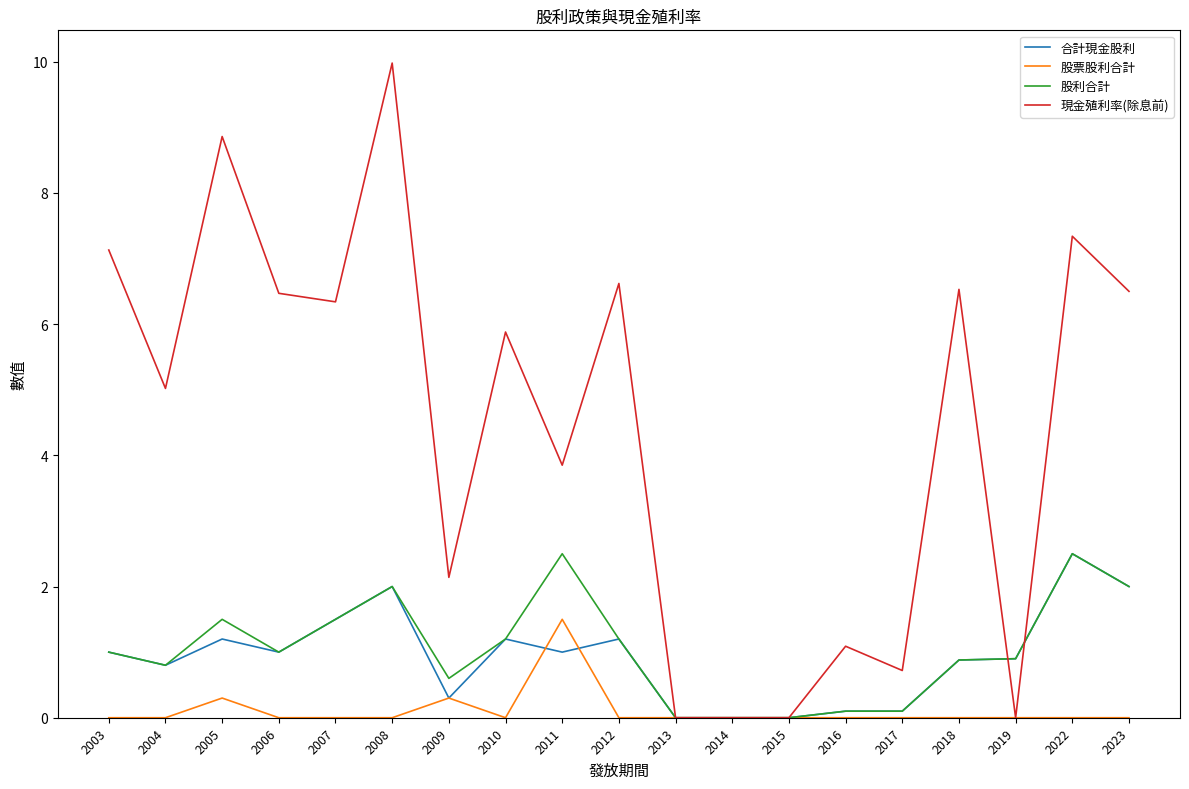

Reading left to right, list all the values displayed in this chart.

合計現金股利: 2003=1.0	2004=0.8	2005=1.2	2006=1.0	2007=1.5	2008=2.0	2009=0.3	2010=1.2	2011=1.0	2012=1.2	2013=0.0	2014=0.0	2015=0.0	2016=0.1	2017=0.1	2018=0.9	2019=0.9	2022=2.5	2023=2.0
股票股利合計: 2003=0.0	2004=0.0	2005=0.3	2006=0.0	2007=0.0	2008=0.0	2009=0.3	2010=0.0	2011=1.5	2012=0.0	2013=0.0	2014=0.0	2015=0.0	2016=0.0	2017=0.0	2018=0.0	2019=0.0	2022=0.0	2023=0.0
股利合計: 2003=1.0	2004=0.8	2005=1.5	2006=1.0	2007=1.5	2008=2.0	2009=0.6	2010=1.2	2011=2.5	2012=1.2	2013=0.0	2014=0.0	2015=0.0	2016=0.1	2017=0.1	2018=0.9	2019=0.9	2022=2.5	2023=2.0
現金殖利率(除息前): 2003=7.1	2004=5.0	2005=8.9	2006=6.5	2007=6.3	2008=10.0	2009=2.1	2010=5.9	2011=3.9	2012=6.6	2013=0.0	2014=0.0	2015=0.0	2016=1.1	2017=0.7	2018=6.5	2019=0.0	2022=7.3	2023=6.5